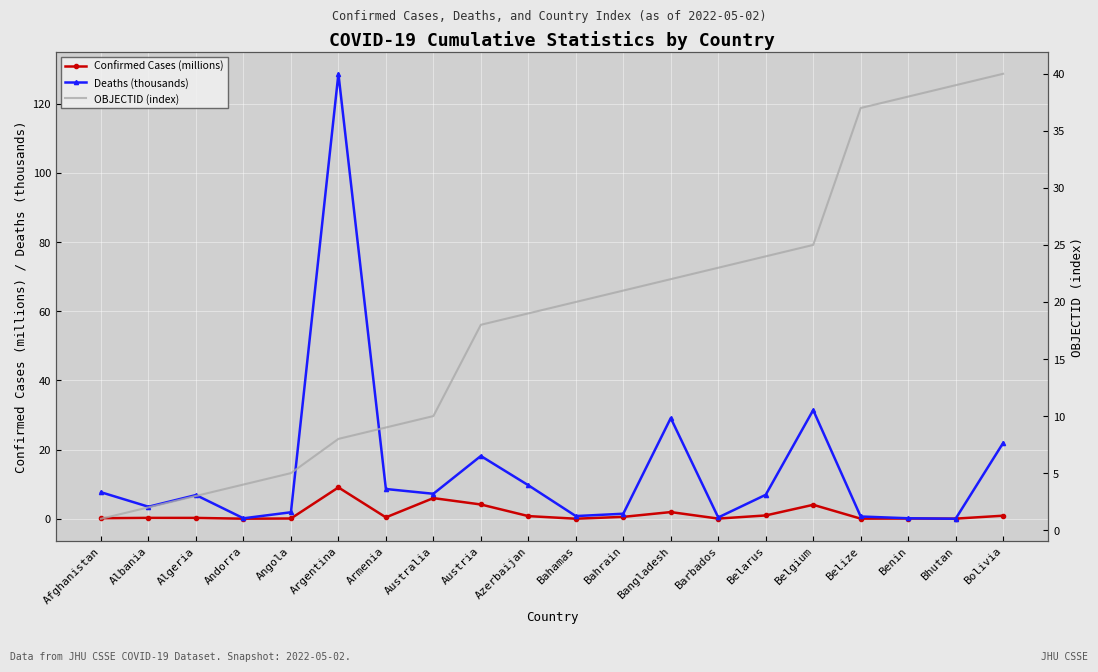

What is the difference between the Confirmed Cases (millions) values at Belgium and Algeria?

3.8